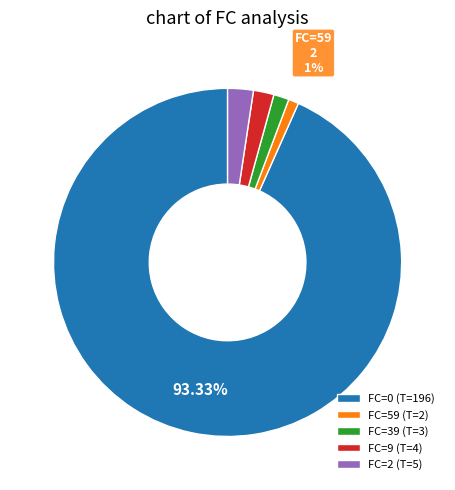

Approximately how many times larger is the value at FC=59 (T=2) compared to FC=9 (T=4)?

0.5